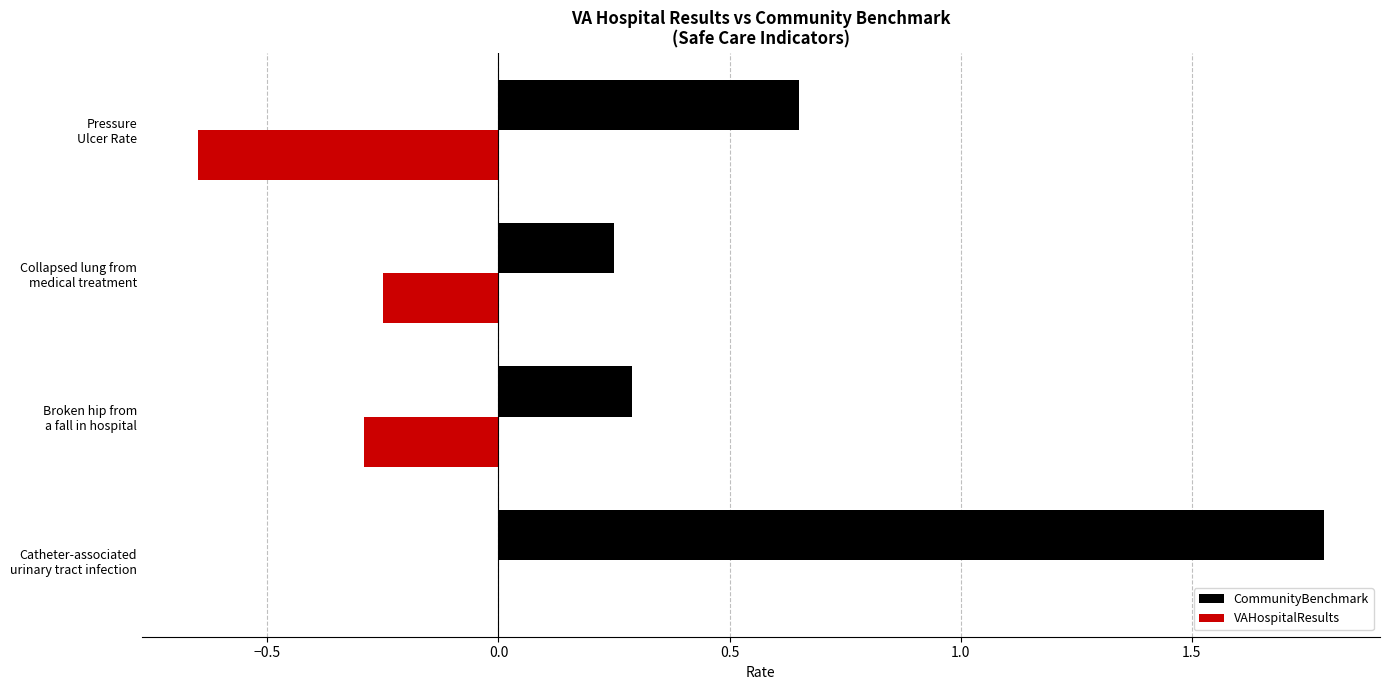

Which series has the widest spread of values?

CommunityBenchmark